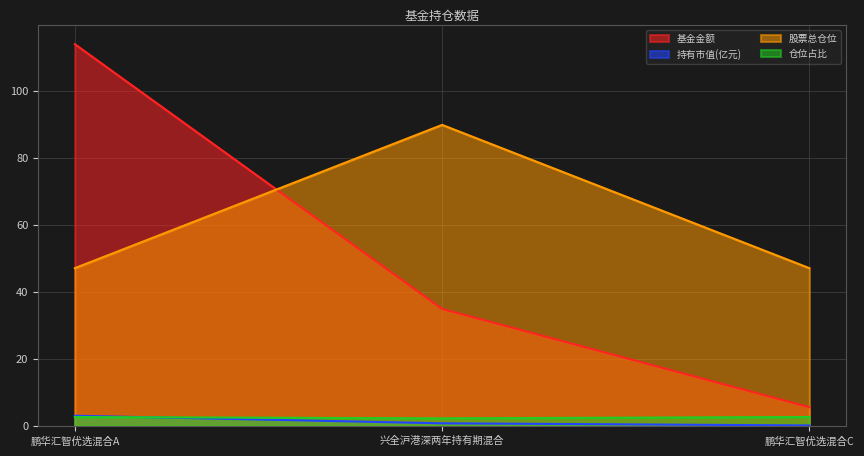

What is the minimum value for 股票总仓位?

47.0